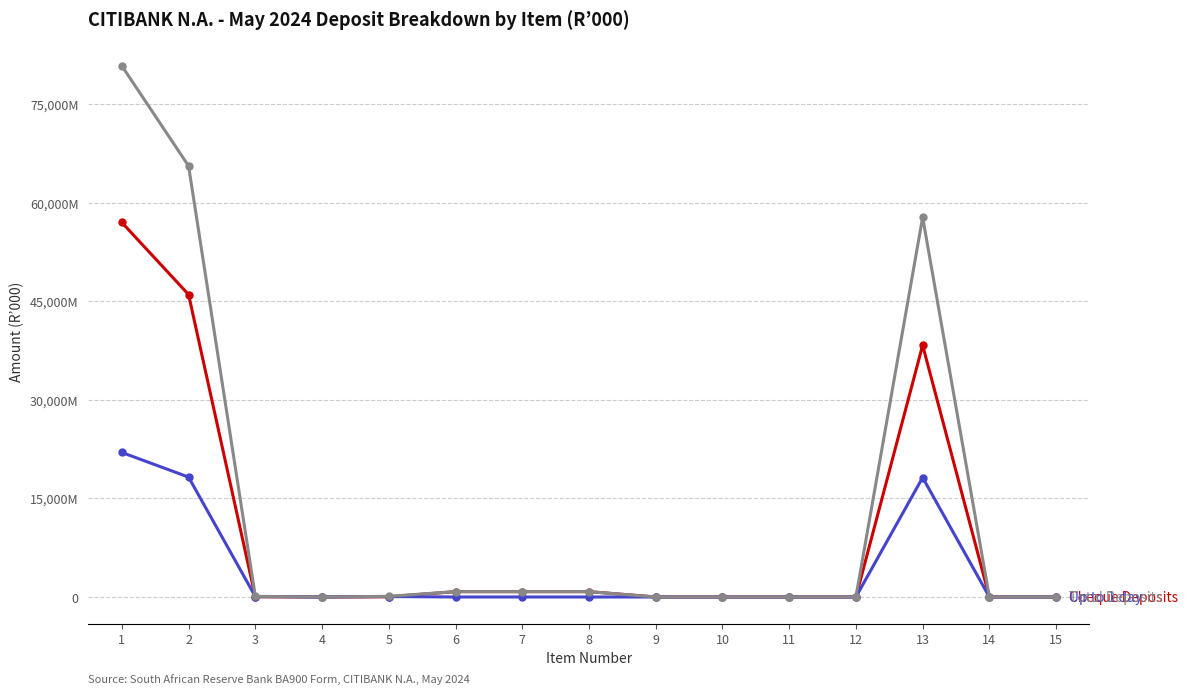

Is this an area chart (filled region under the line)?

No